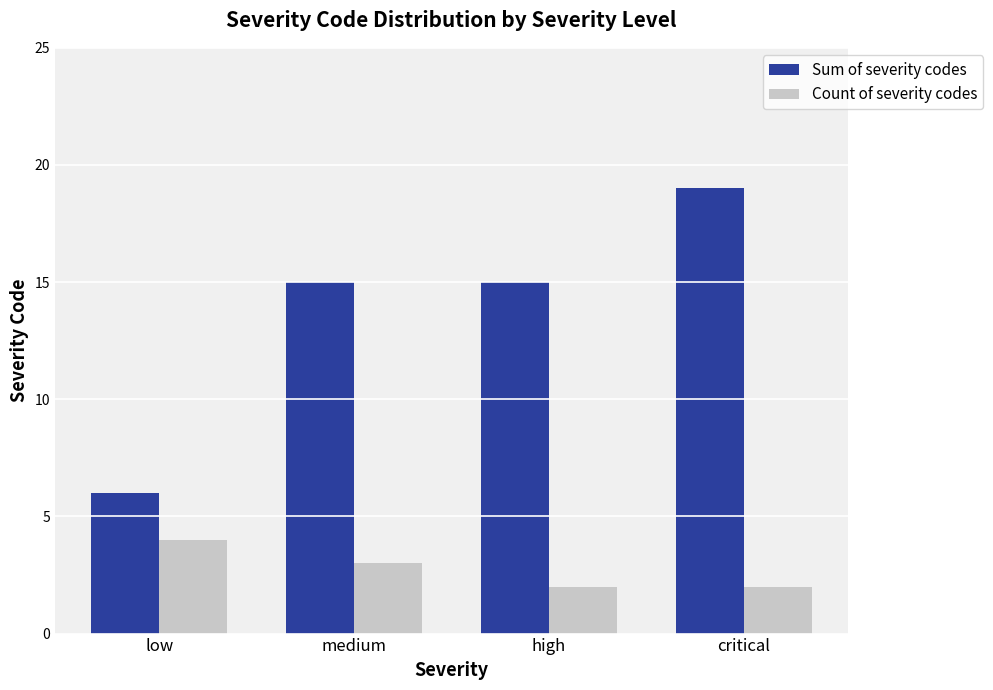

How many groups of bars are there?

4